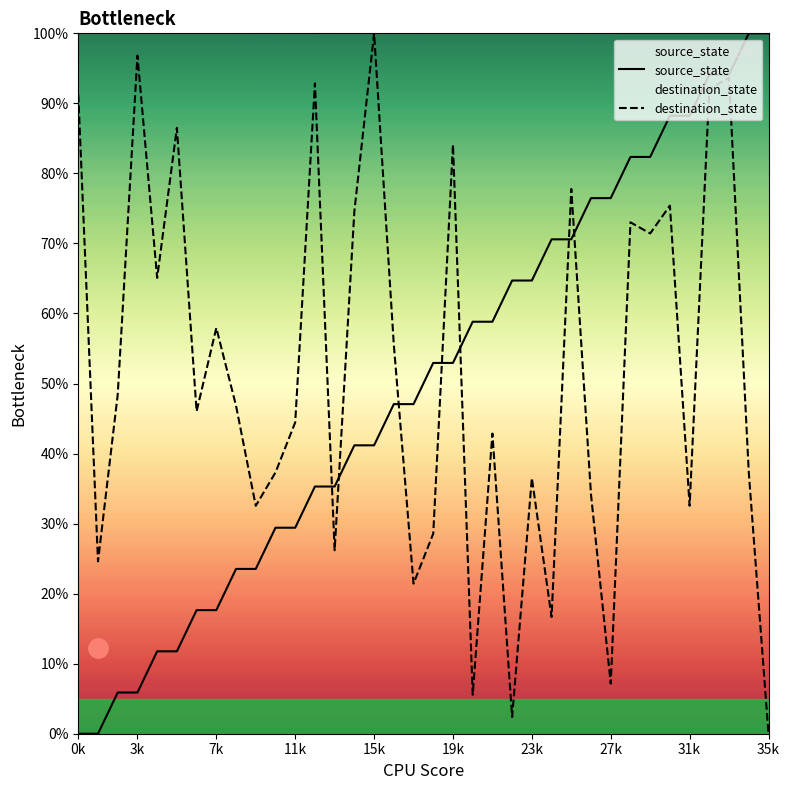

How many lines are shown in the chart?

2